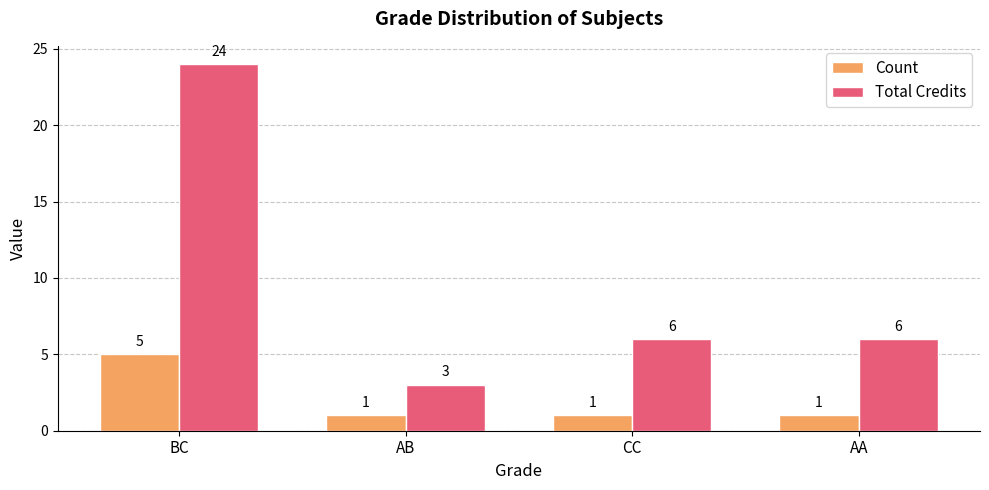

What position from the right is AB?

3